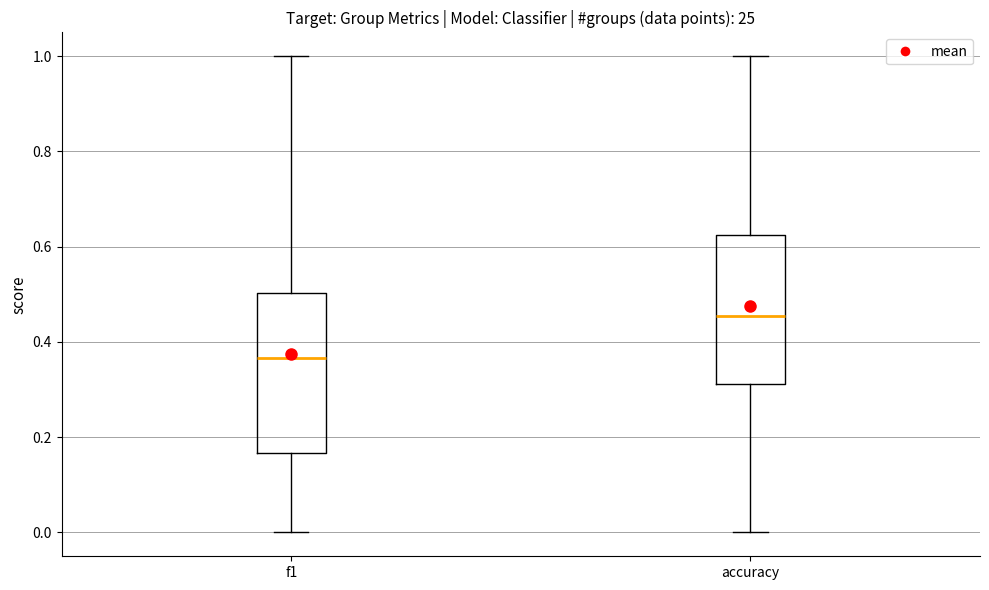

Which box has the lowest median line?

f1